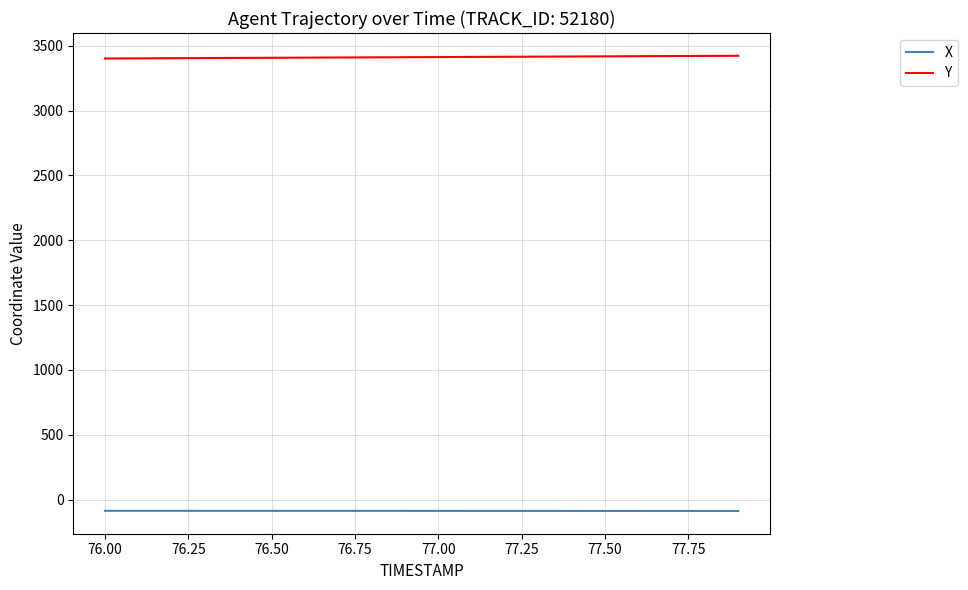

Rank the series by their maximum value, from highest to lowest.

Y, X